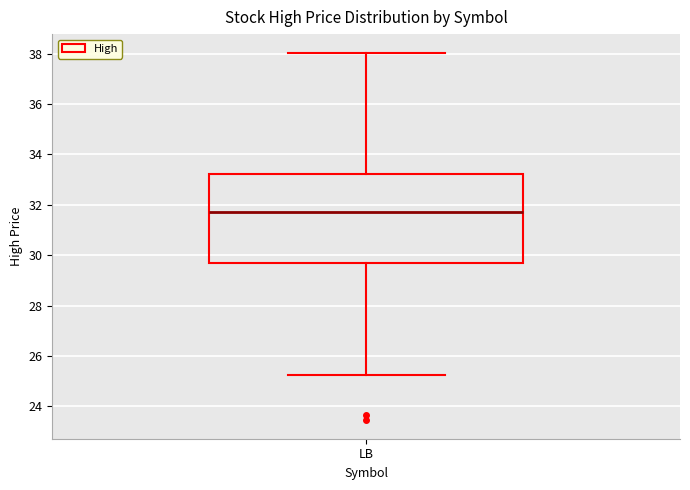

Read this box plot against the y-axis: the position of the median line, the range covered by the box, and the ends of both whiskers. The values are not printed on the chart, so give them approximately, as read against the axis.

median 31.8, box 29.6 to 33.2, whiskers 25.2 to 38.0